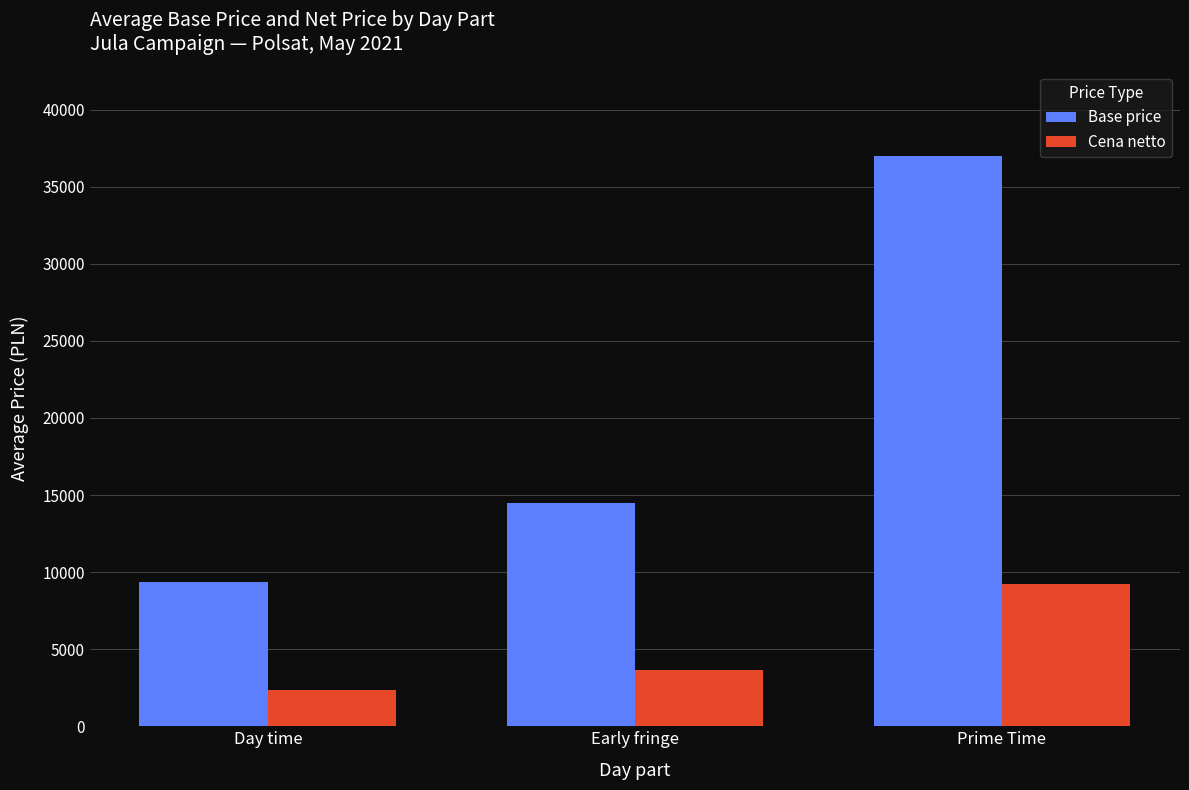

What is the label of the 2nd bar from the left?

Early fringe